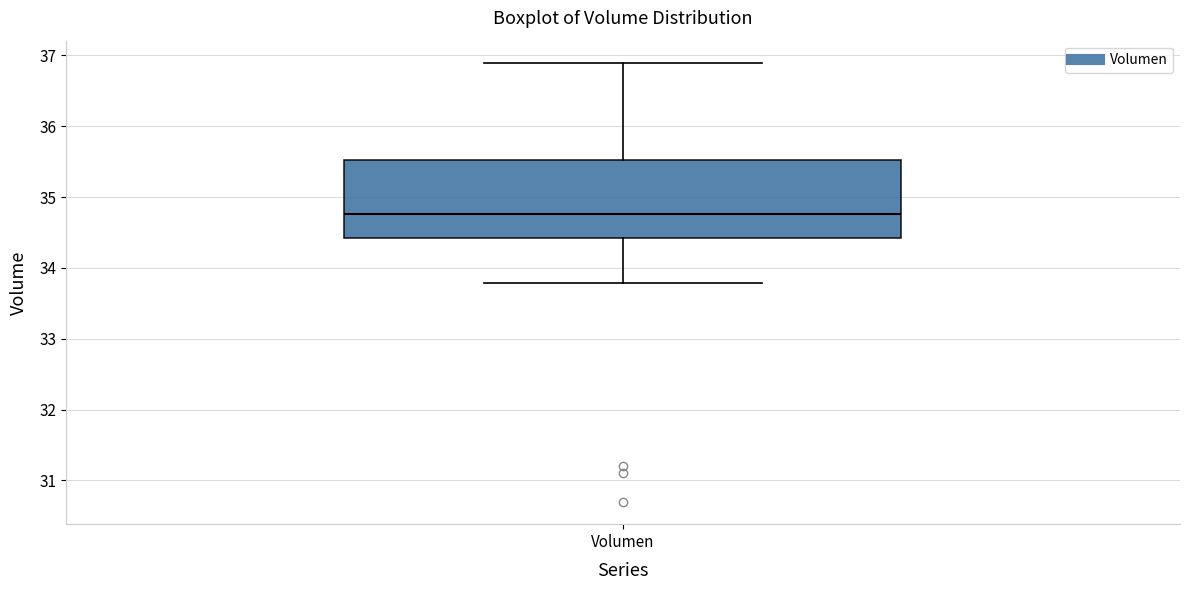

Transcribe this box plot: give where the median line is, the range the box spans, and where the two whiskers end, as read against the y-axis. The values are not printed on the chart, so give them approximately, as read against the axis.

median 34.8, box 34.4 to 35.5, whiskers 33.8 to 36.9